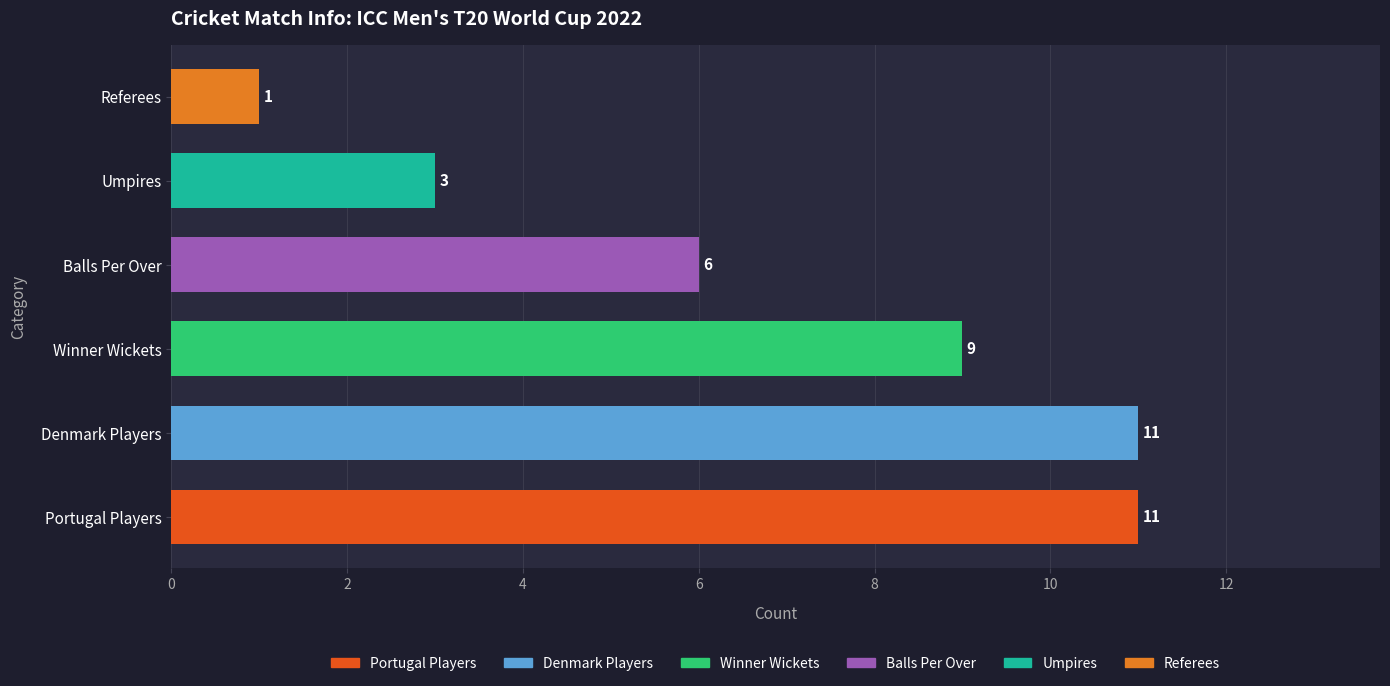

What is the average value?

7